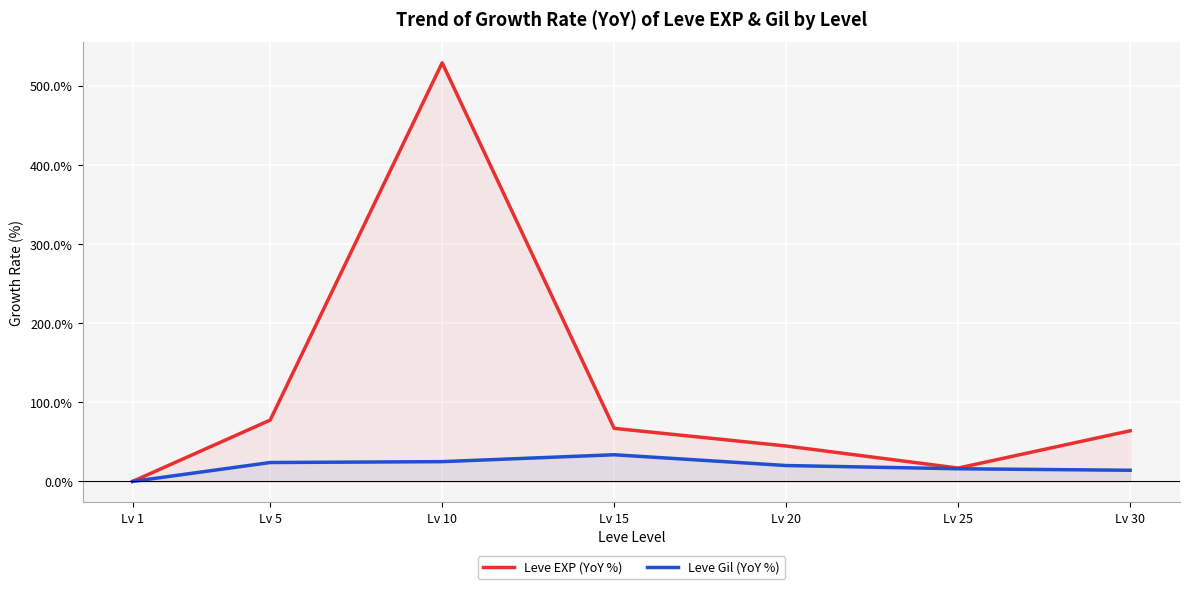

Where does the Leve Gil (YoY %) series first go above 20?

Lv 5